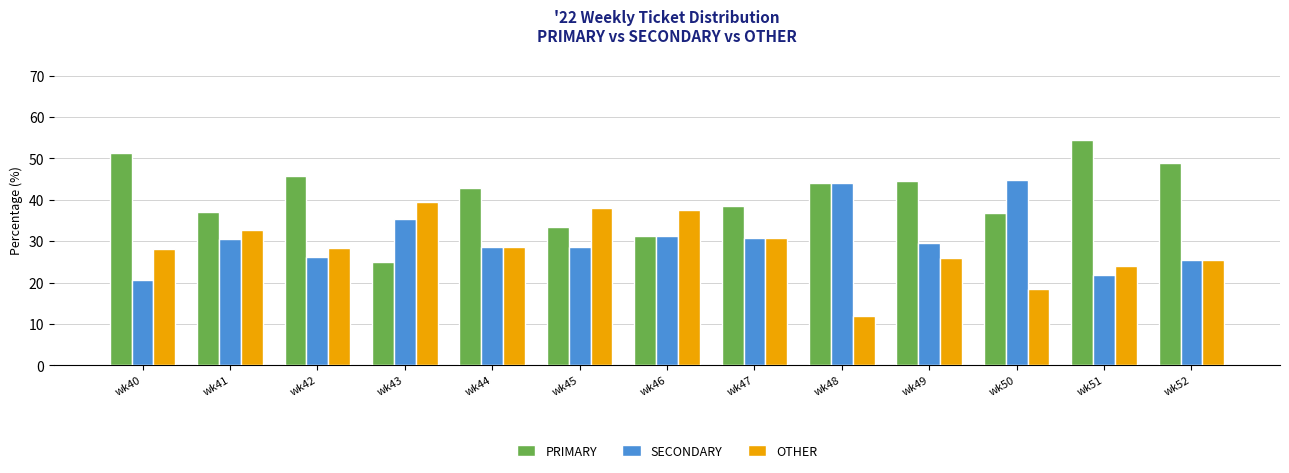

At how many categories does at least one series exceed 53?

1